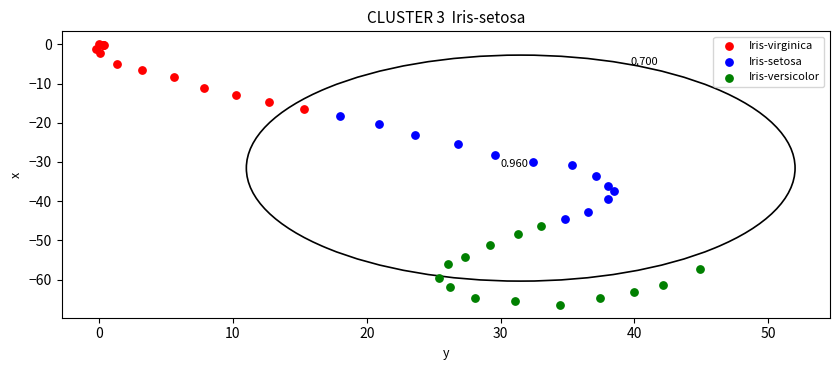

Which series has the largest Y range (max minus min)?

Iris-setosa